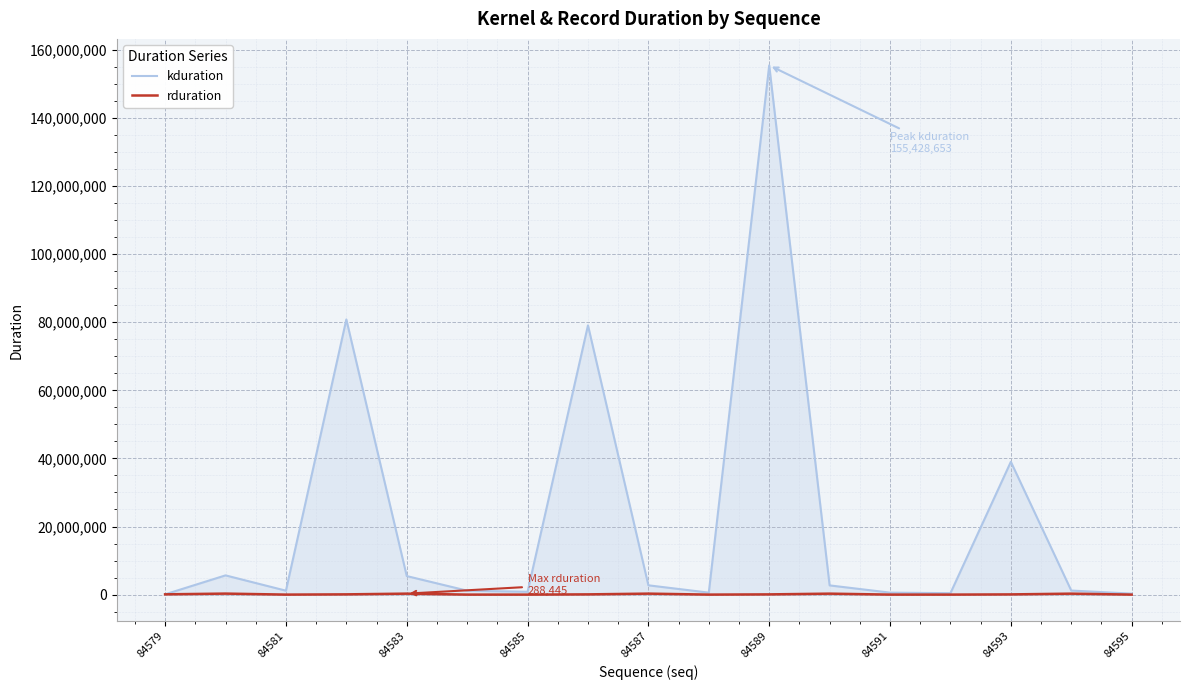

In kduration, how many points are higher than both neighbors (excluding endpoints)?

5